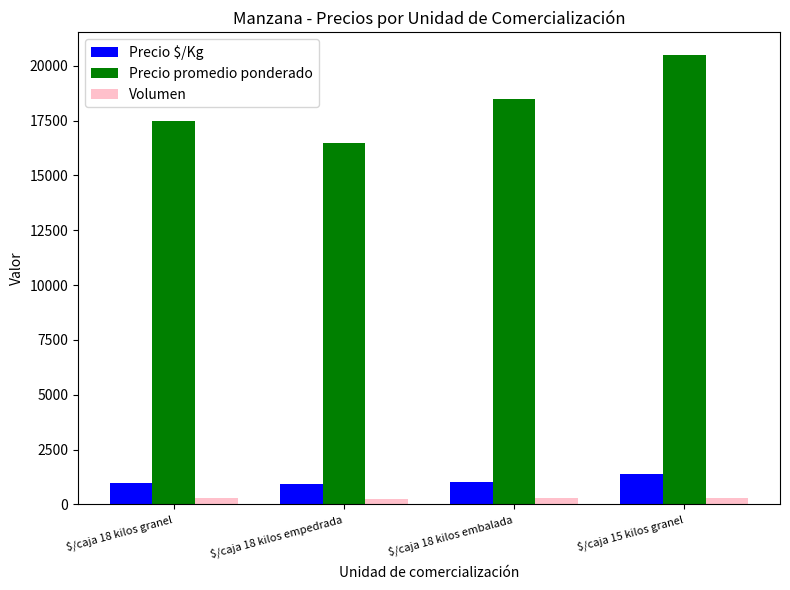

At which category is the sum across all series the highest?

$/caja 15 kilos granel